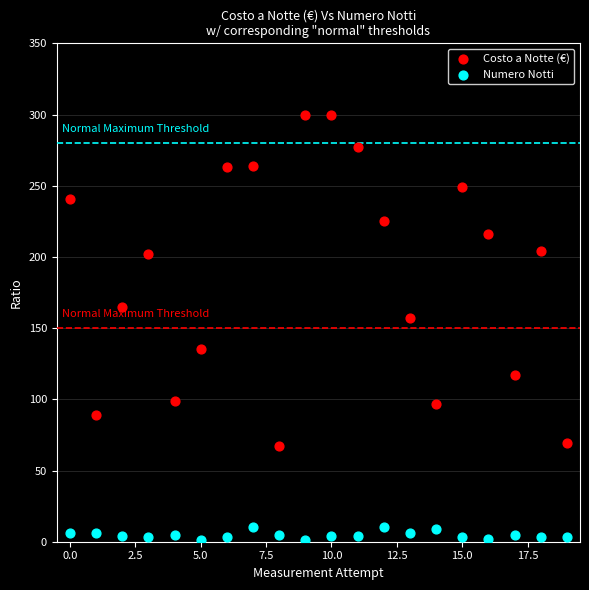

What are all the series names shown in the legend?

Costo a Notte (€), Numero Notti